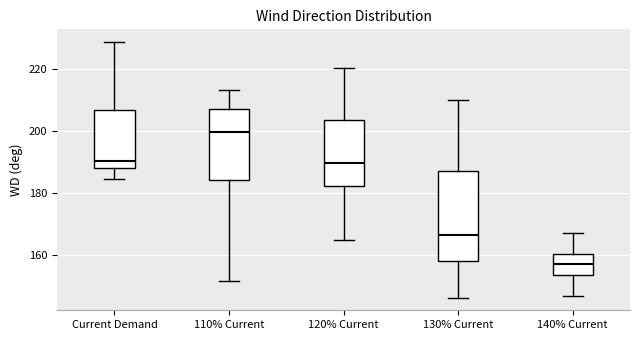

Which box has the lowest median line?

140% Current